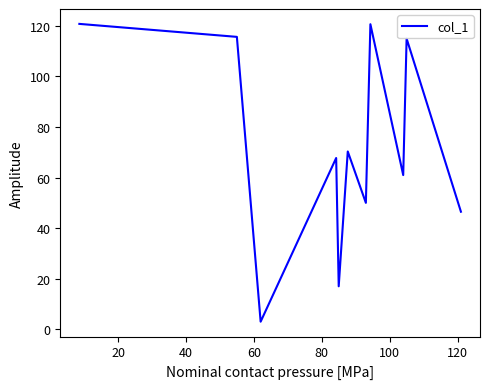

What is the smallest value displayed?

3.0